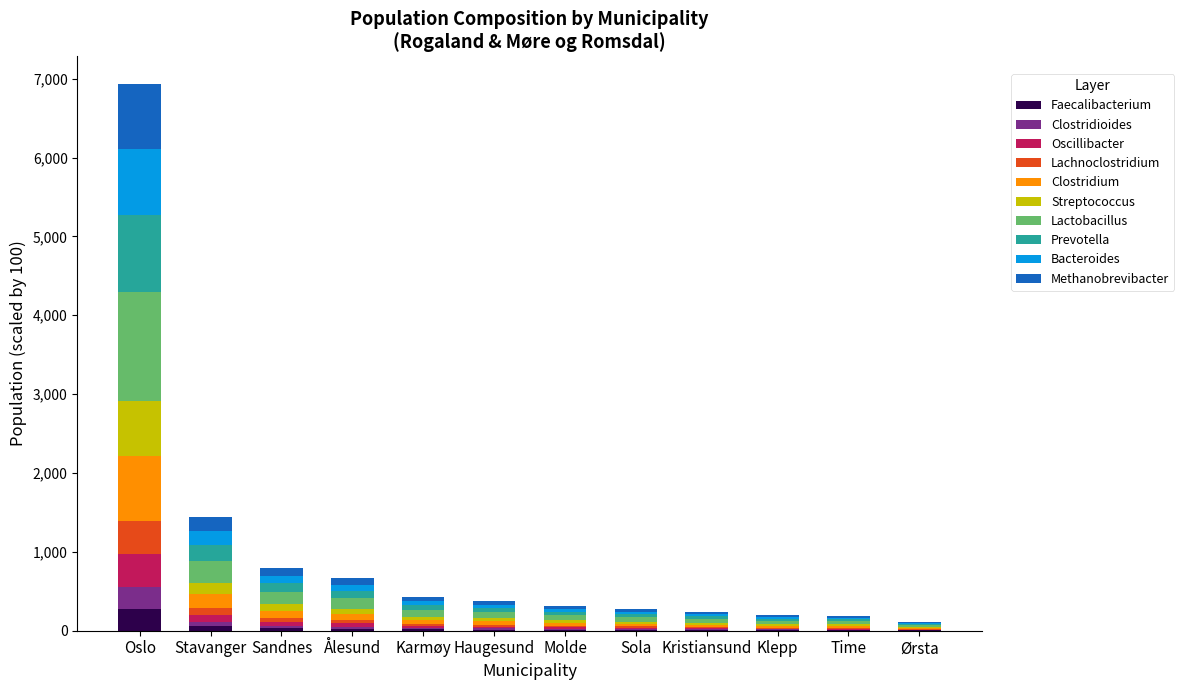

Which category has the highest value in the Faecalibacterium series?

Oslo